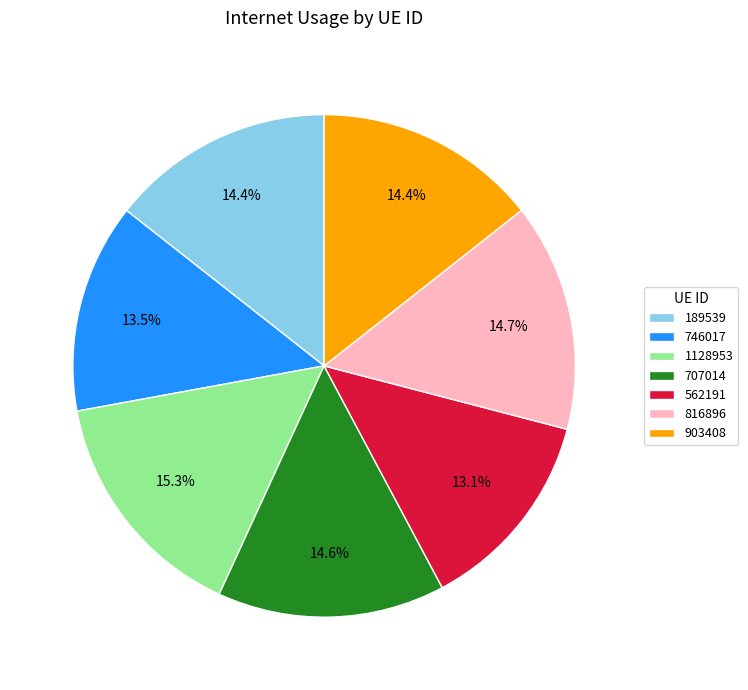

Which category has the biggest portion of the pie?

1128953